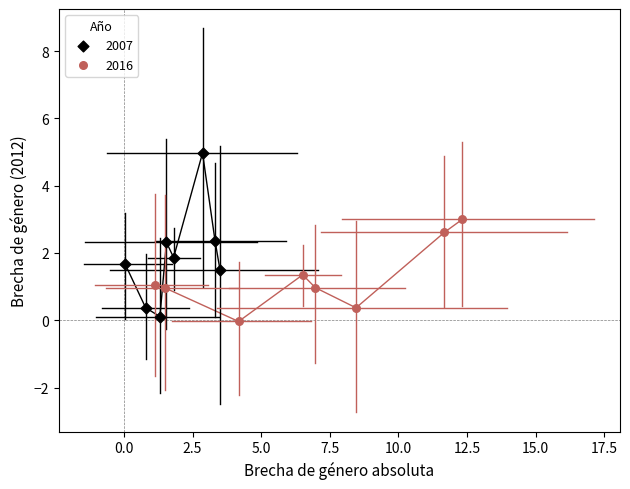

Which series contains the highest Y value?

2007